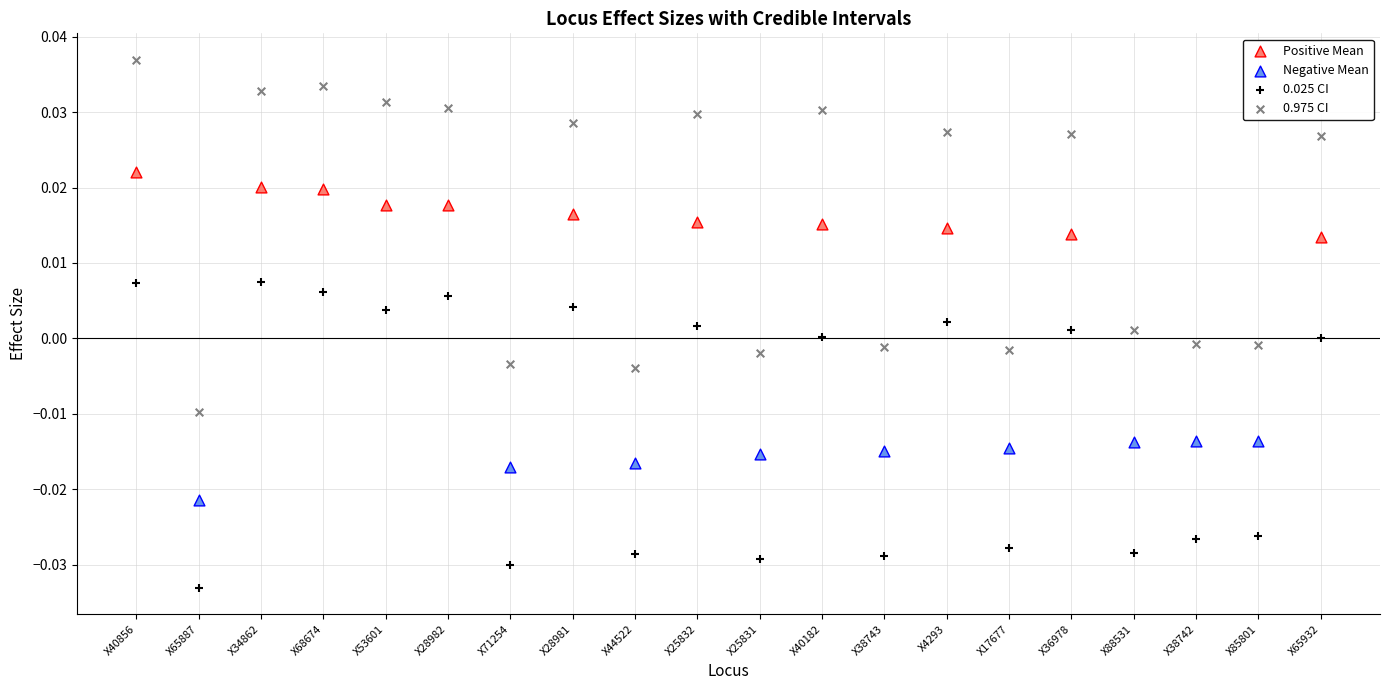

Which series contains the lowest Y value?

0.025 CI